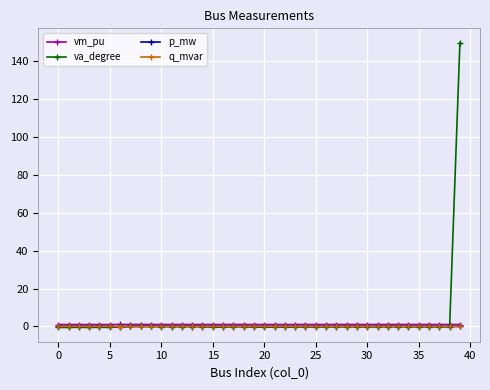

What is the highest value of the va_degree series?

150.0